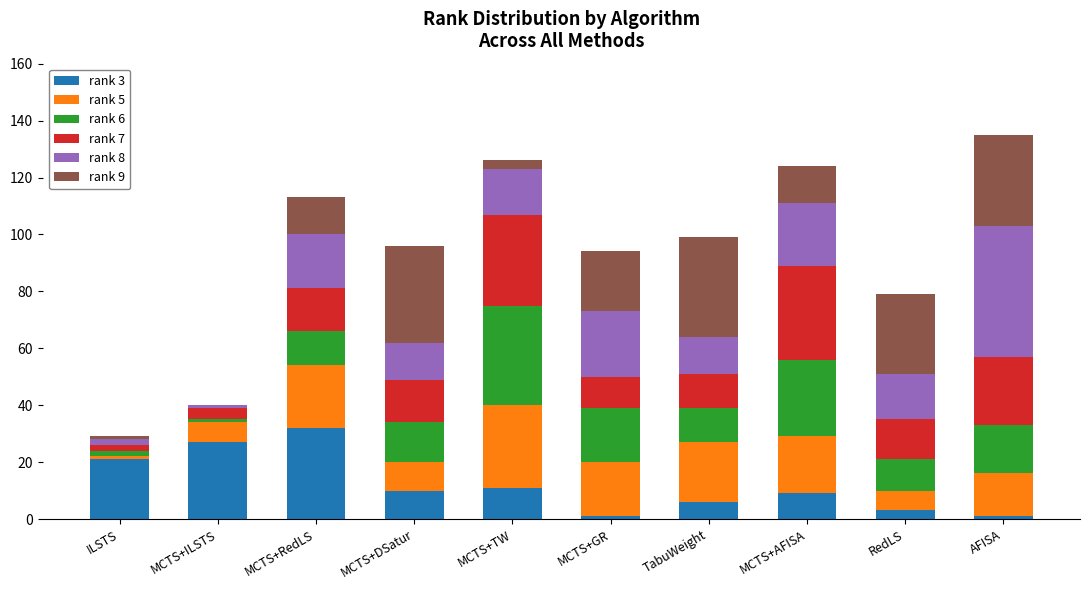

How many distinct data groups are displayed?

6